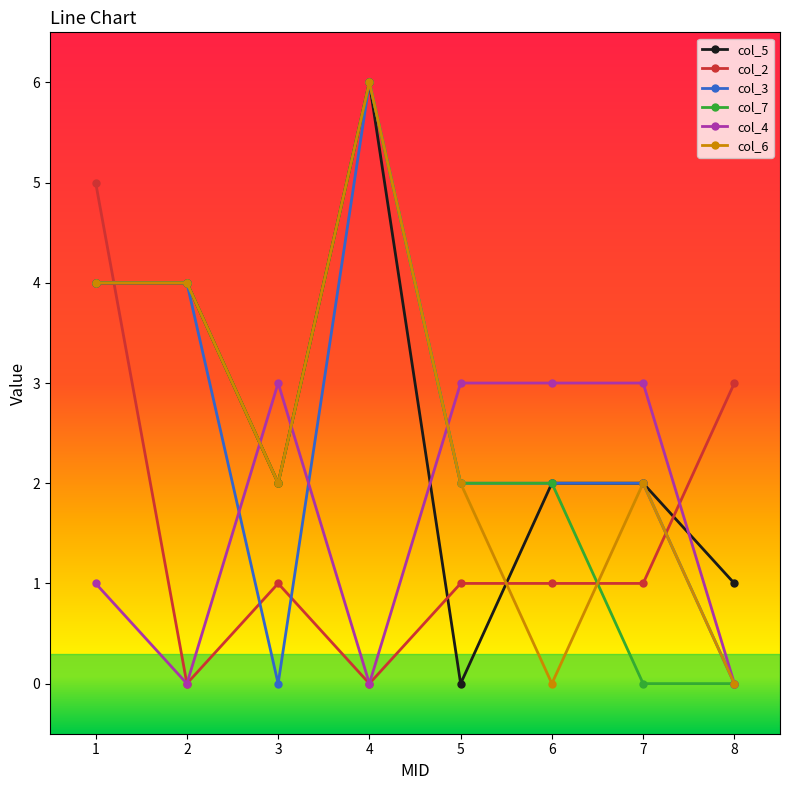

What is the sum of all col_4 values?

13